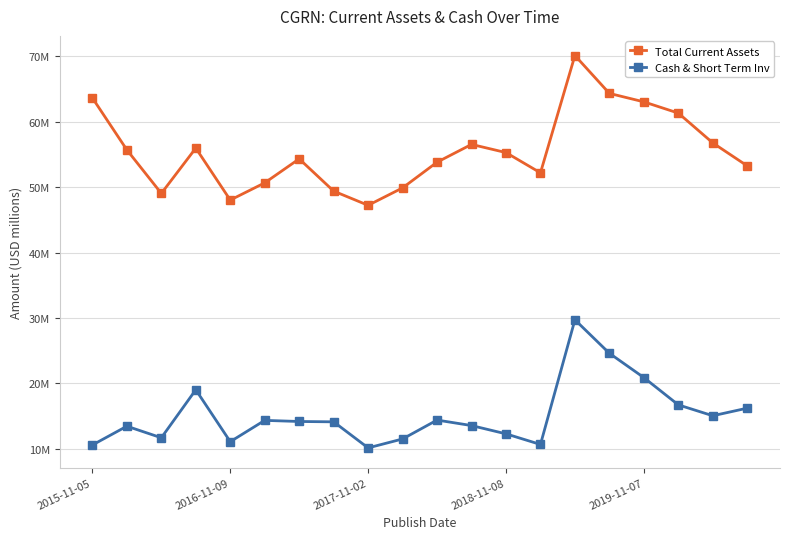

Is this an area chart (filled region under the line)?

No